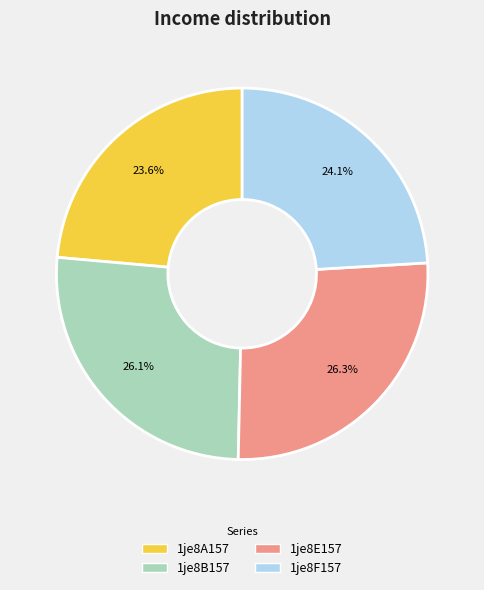

Does 1je8A157 account for over 50% of the chart?

No